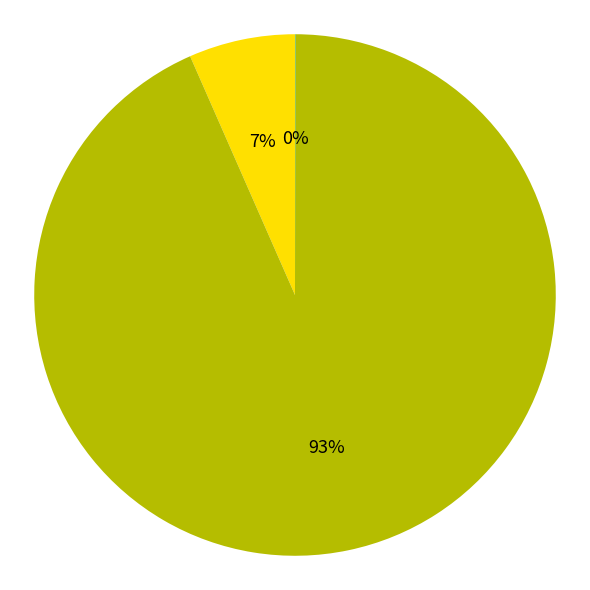

Is there a majority slice in this chart?

Yes